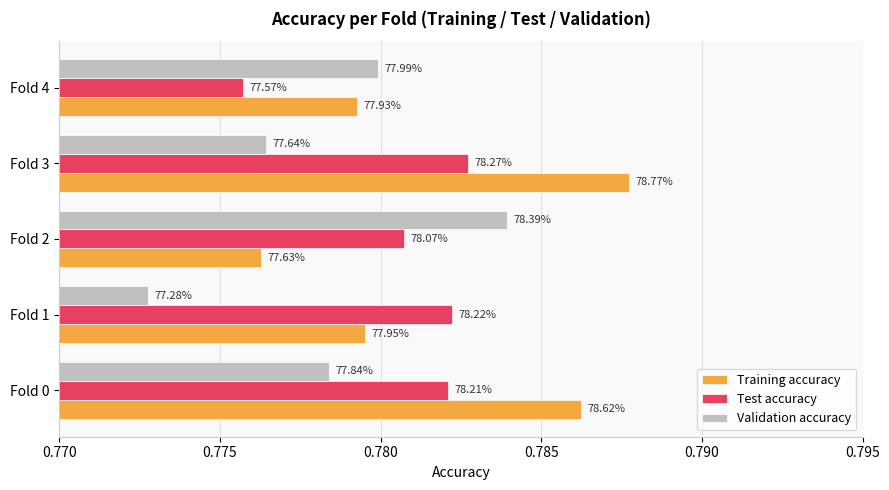

Reading left to right, list all the values displayed in this chart.

Training accuracy: 0.8	0.8	0.8	0.8	0.8
Test accuracy: 0.8	0.8	0.8	0.8	0.8
Validation accuracy: 0.8	0.8	0.8	0.8	0.8